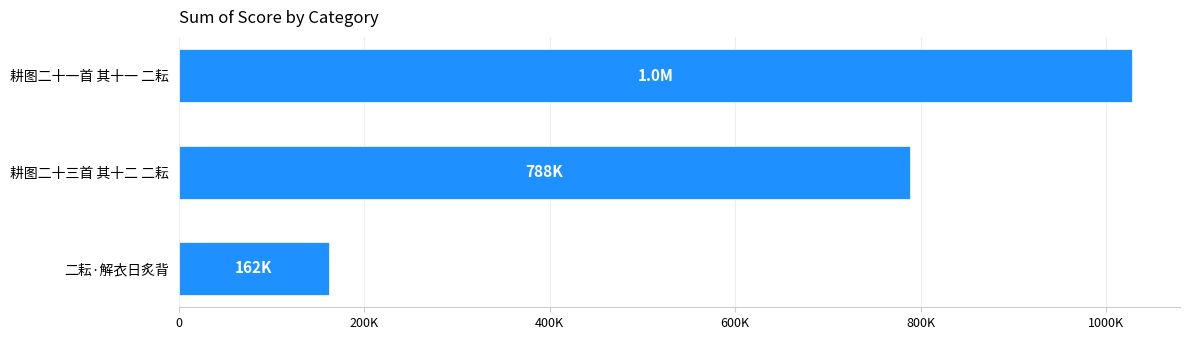

Rank the categories by value from highest to lowest.

耕图二十一首 其十一 二耘, 耕图二十三首 其十二 二耘, 二耘·解衣日炙背